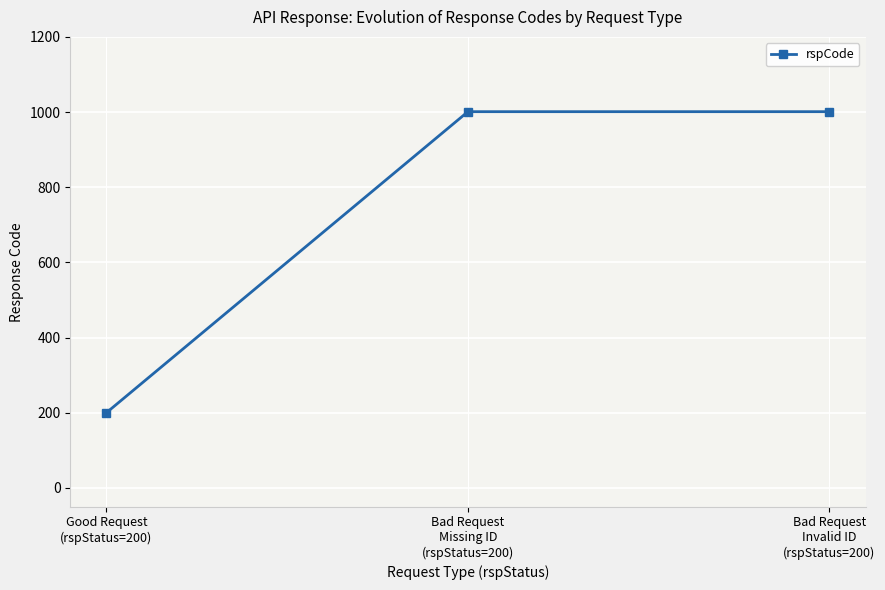

Reading right to left, what are all the values shown in this chart?

Bad Request
Invalid ID
(rspStatus=200)=1001	Bad Request
Missing ID
(rspStatus=200)=1001	Good Request
(rspStatus=200)=200